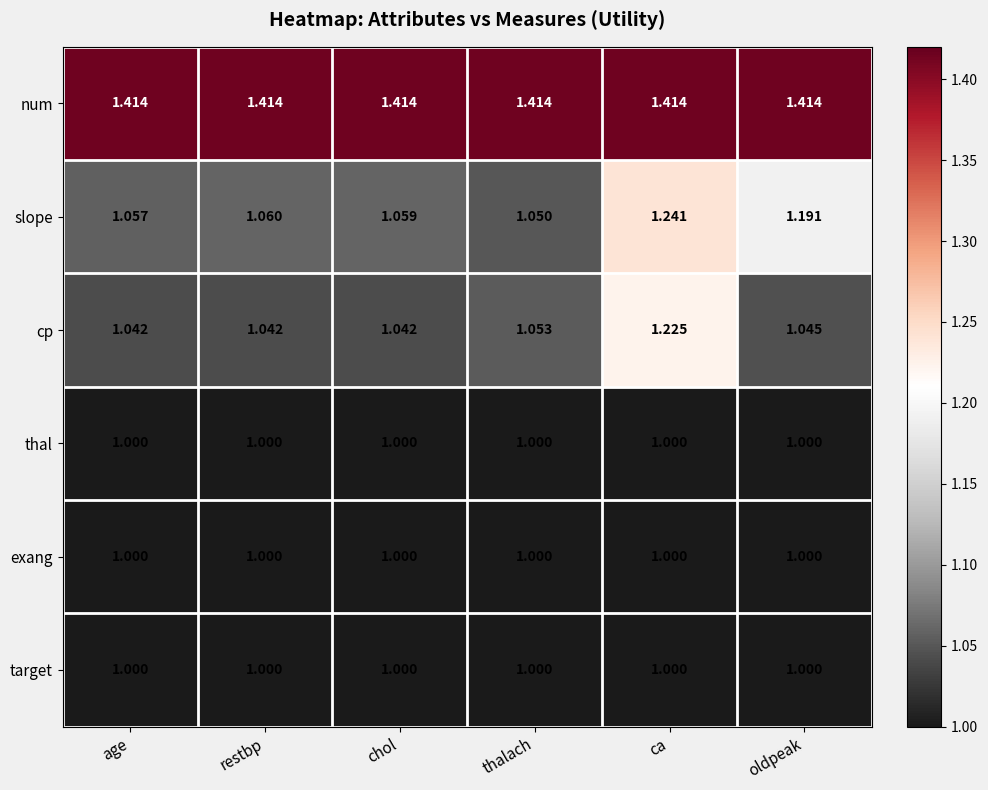

Which series has the largest range (max minus min)?

slope